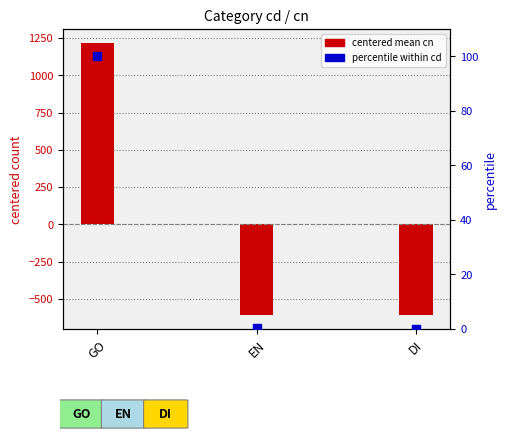

At which category is the sum across all series the highest?

GO